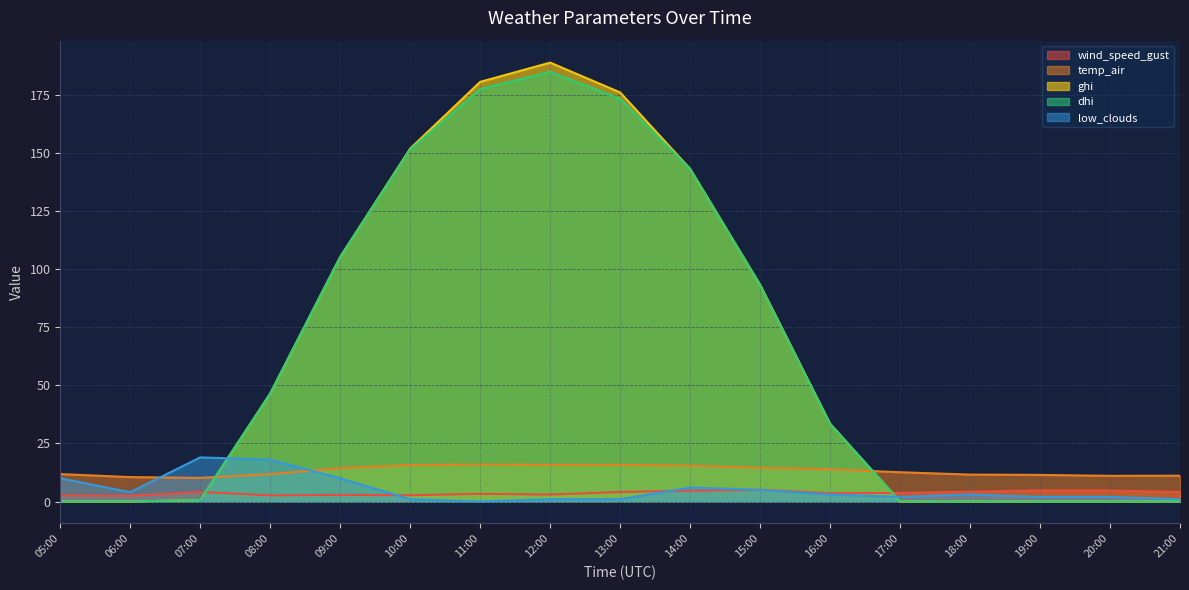

What is the highest value of the dhi series?

184.9